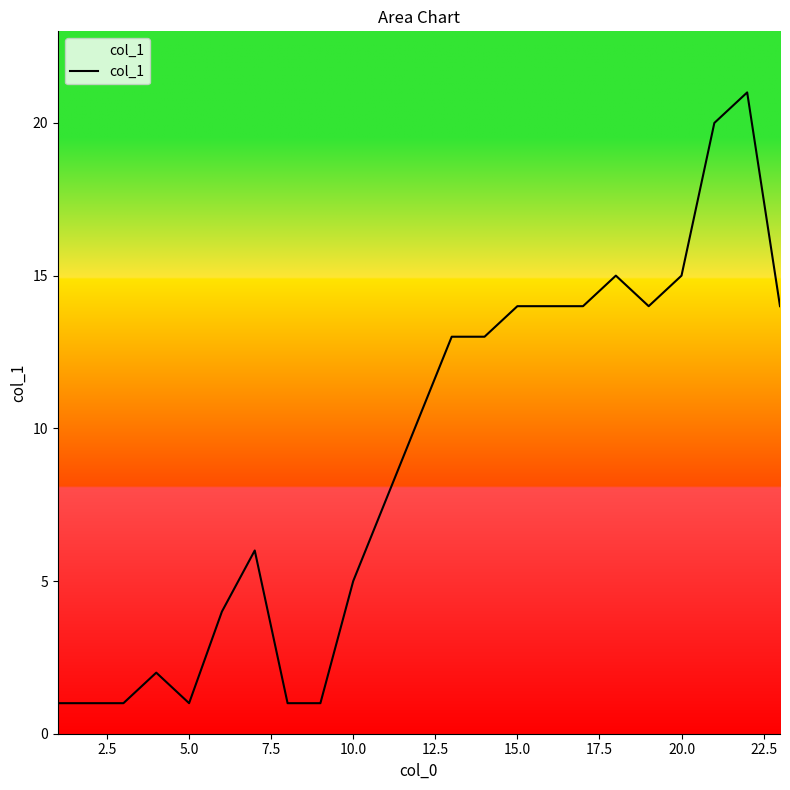

Reading right to left, extract all data points from this chart.

14	21	20	15	14	15	14	14	14	13	13	5	1	1	6	4	1	2	1	1	1